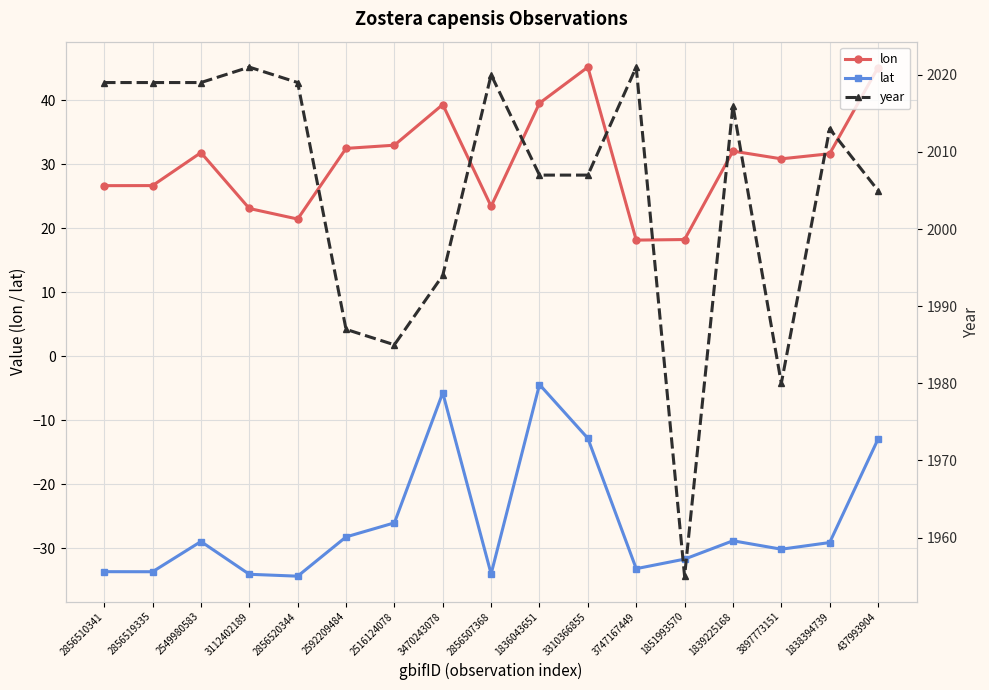

The lon series shows 59.5 at 3470243078. True or false?

False